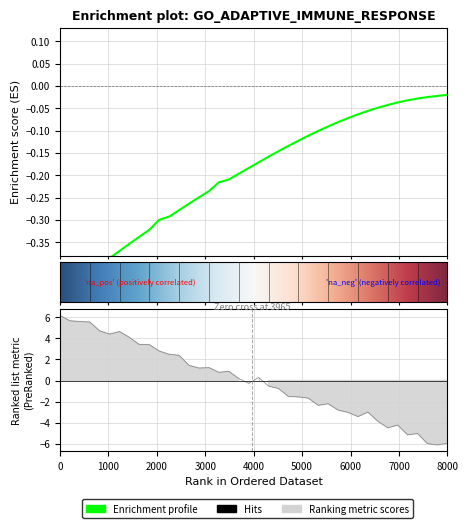

What is the minimum value shown in the chart?

-6.1